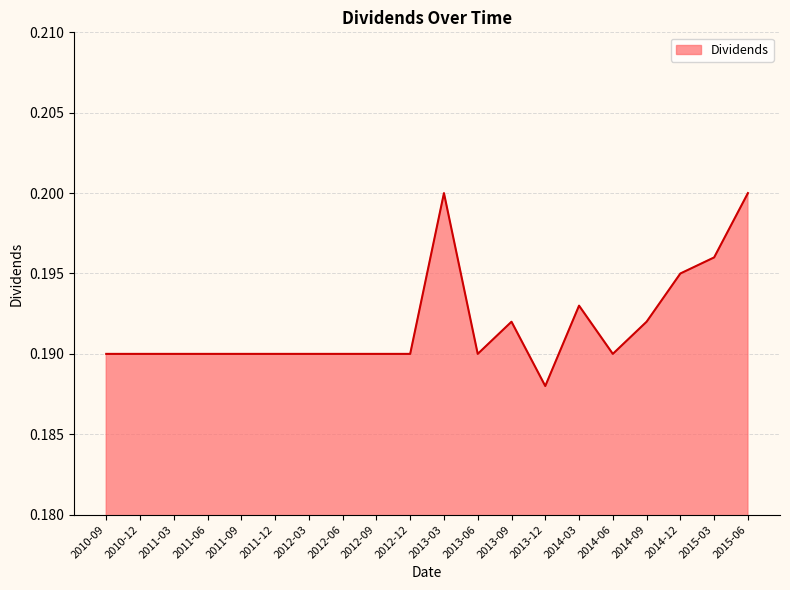

At which label is the value closest to 0?

2013-12